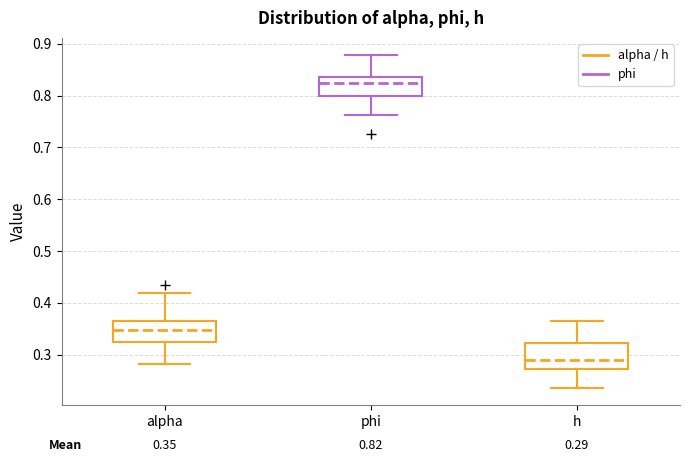

Which box's median line is the lowest?

h